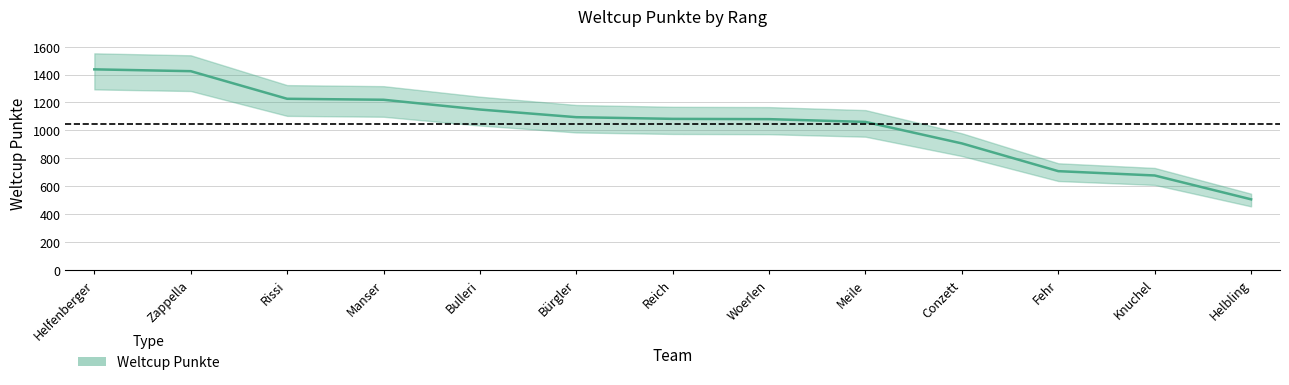

What is the difference between the values at Reich and Bürgler?

12